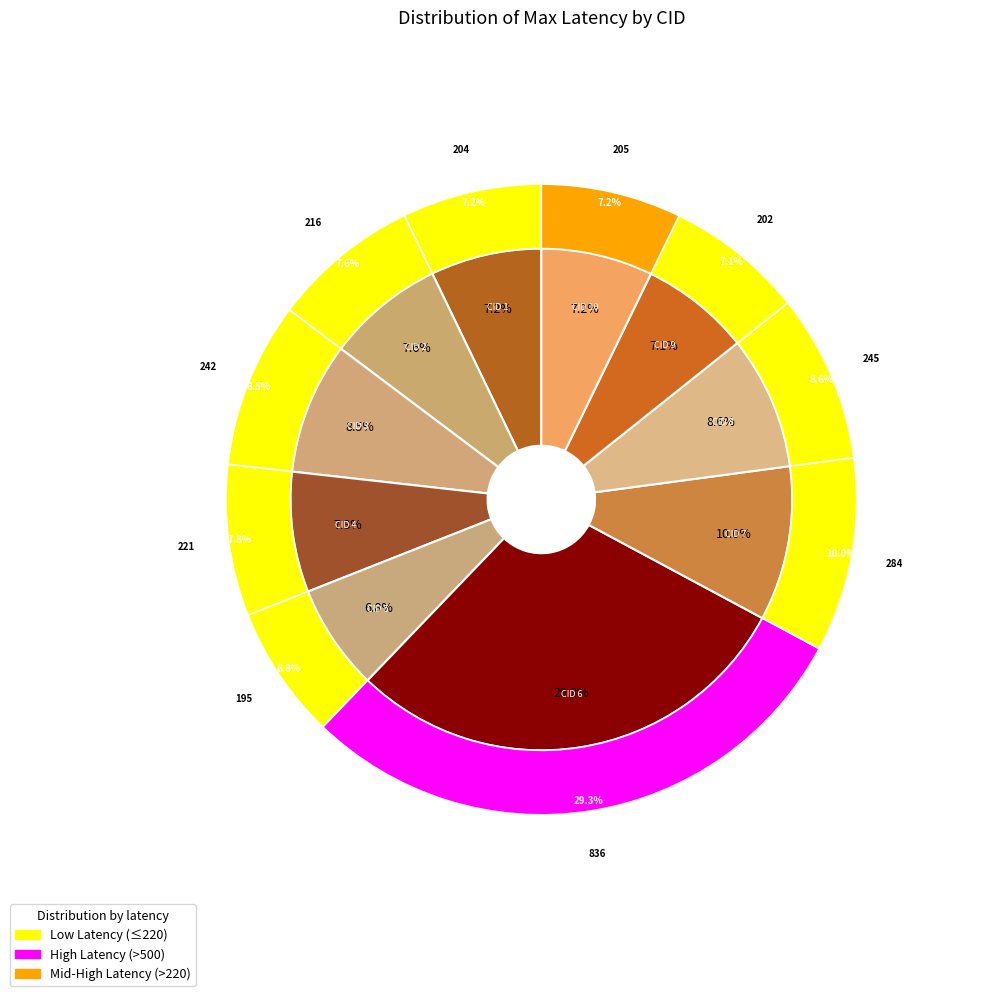

How many slices are in this pie chart?

10